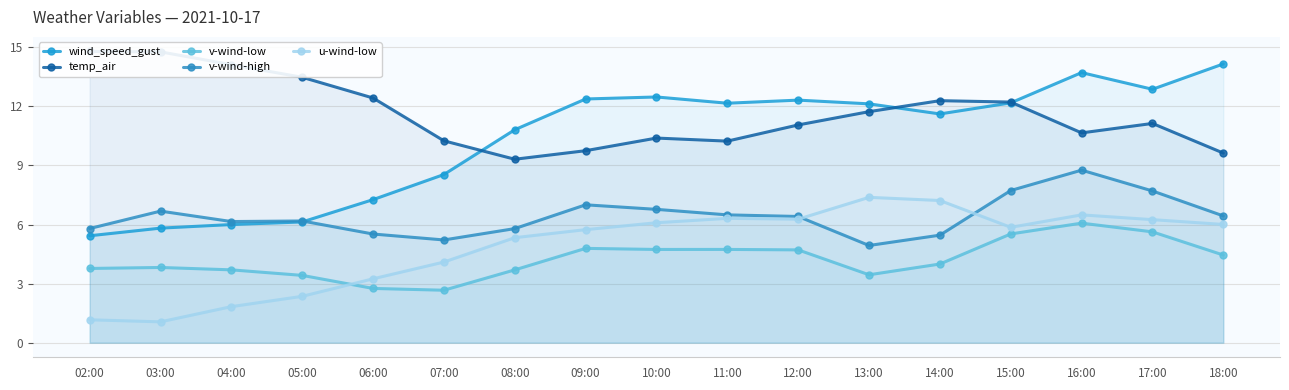

What value does the wind_speed_gust series have at 02:00?

5.4